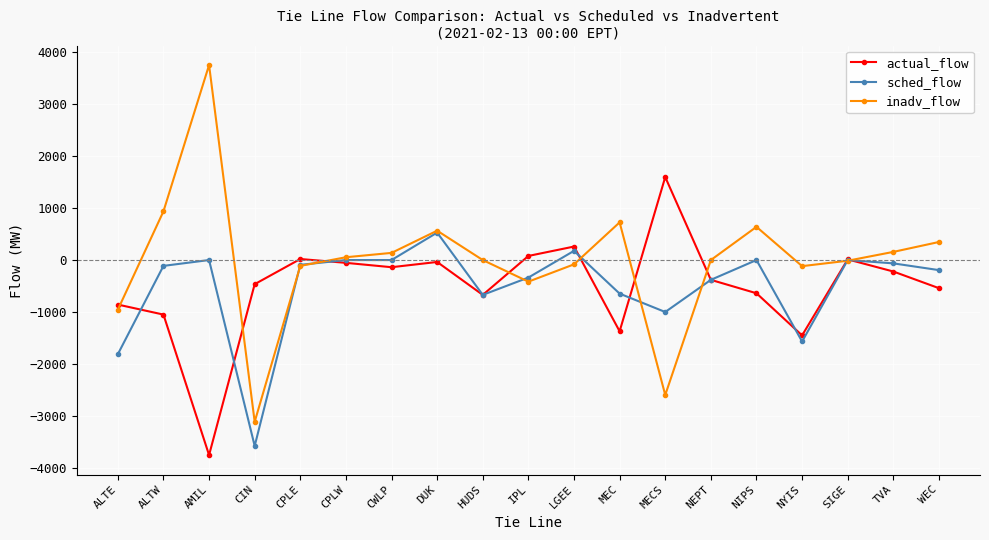

What value does the sched_flow series have at MECS?

-1001.2